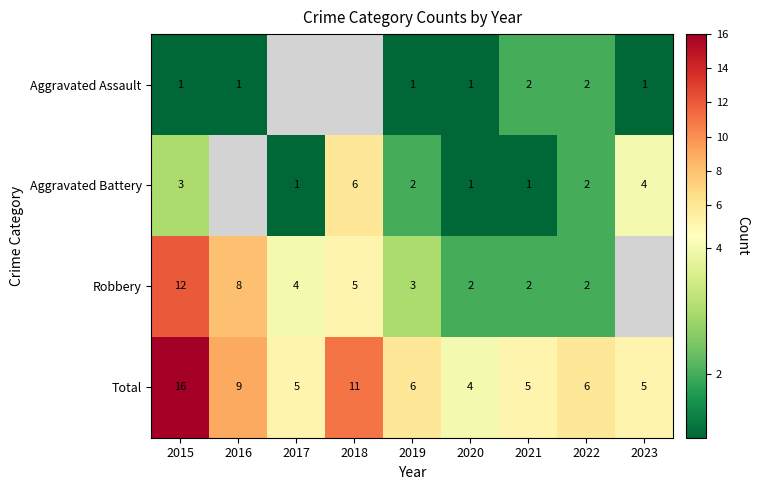

At 2019, list the series in order from largest to smallest.

Total, Robbery, Aggravated Battery, Aggravated Assault